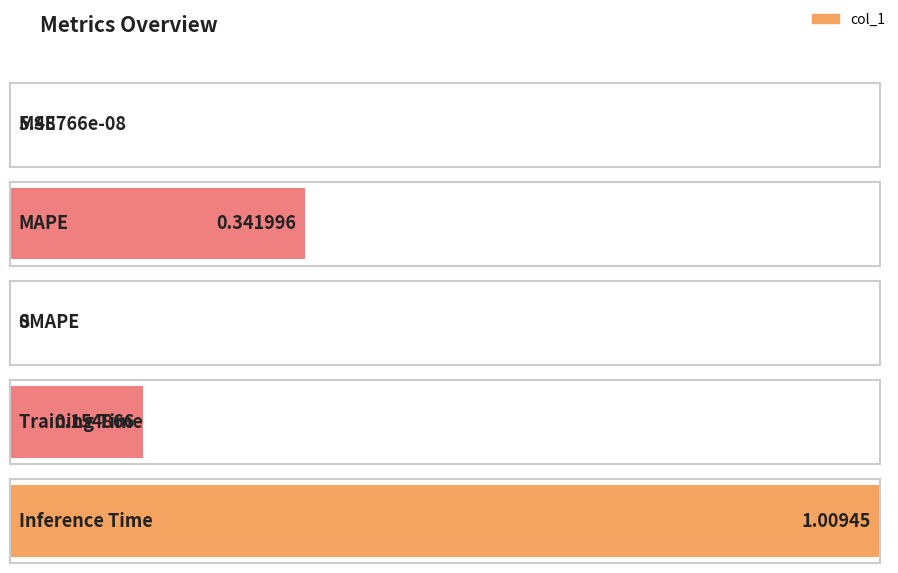

What is the average value?

0.3